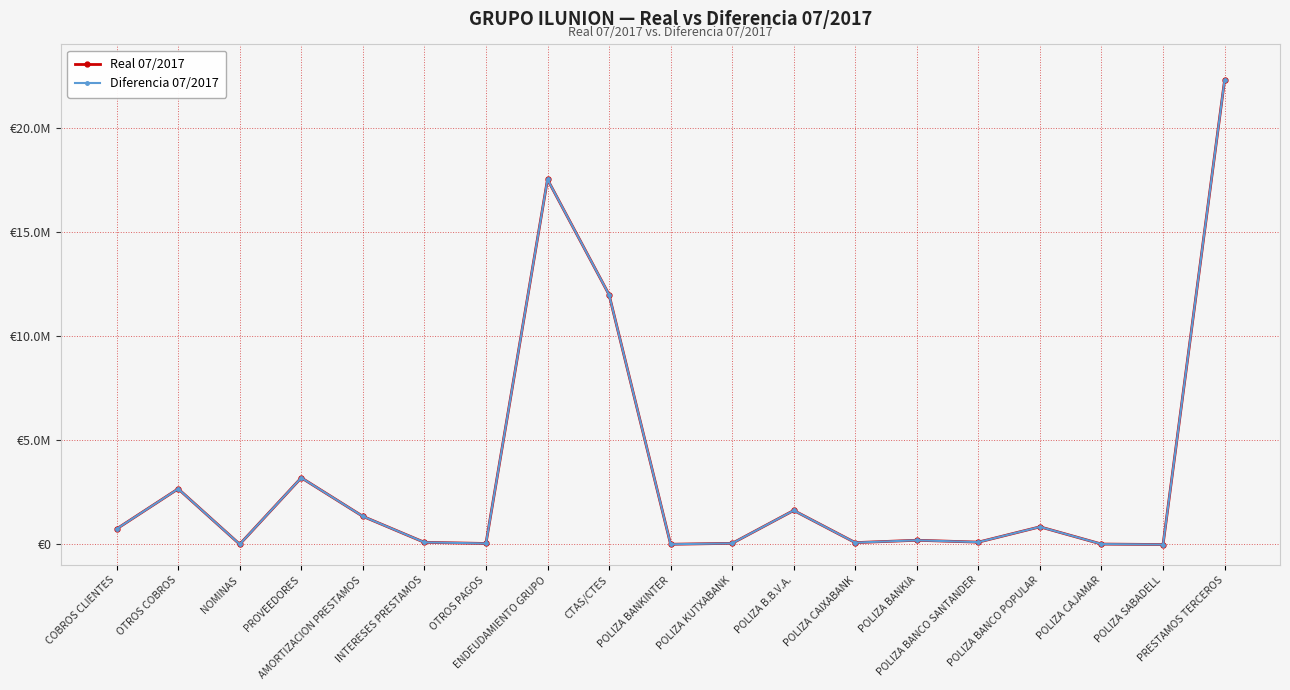

What is the label of the 12th point from the left?

POLIZA B.B.V.A.